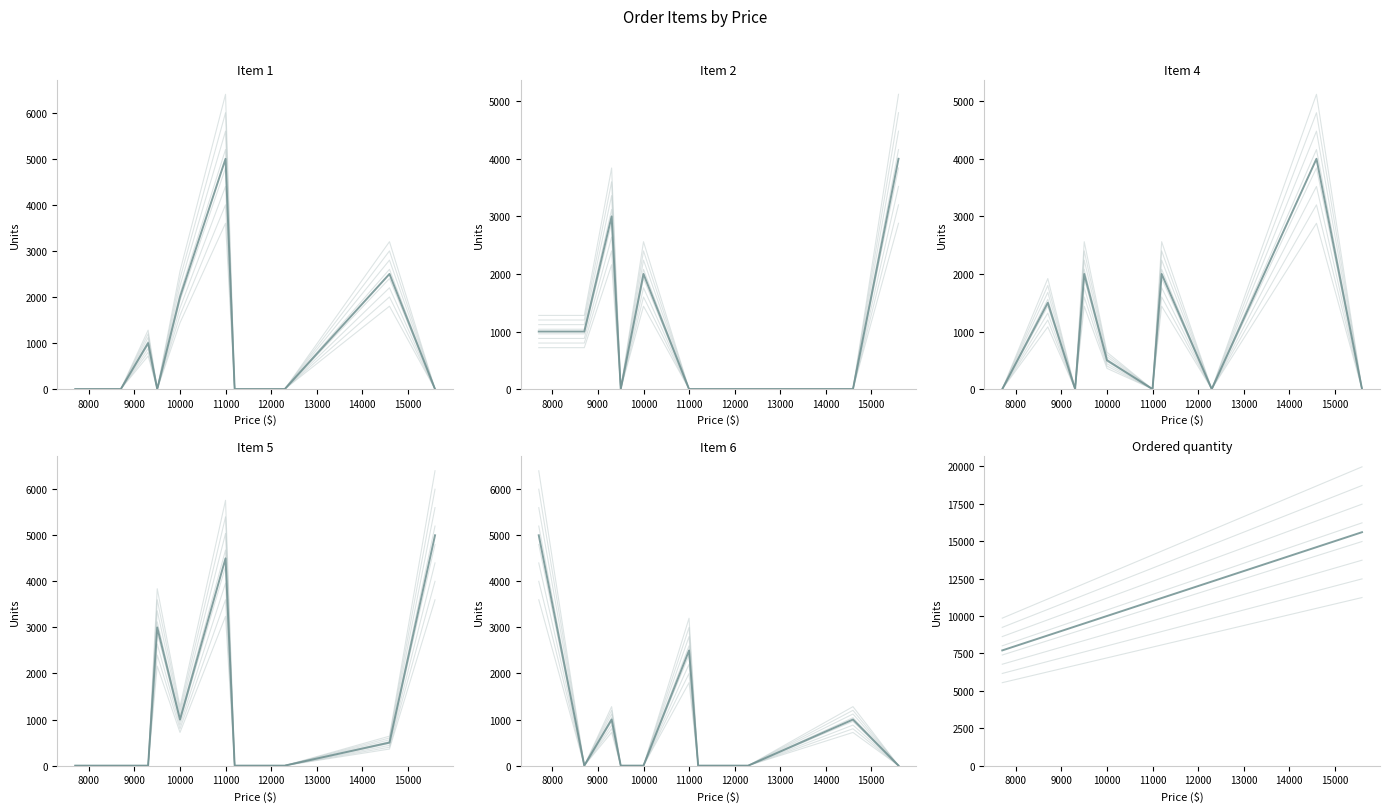

Is it true that Item 4 equals 2386 at 9000?

False